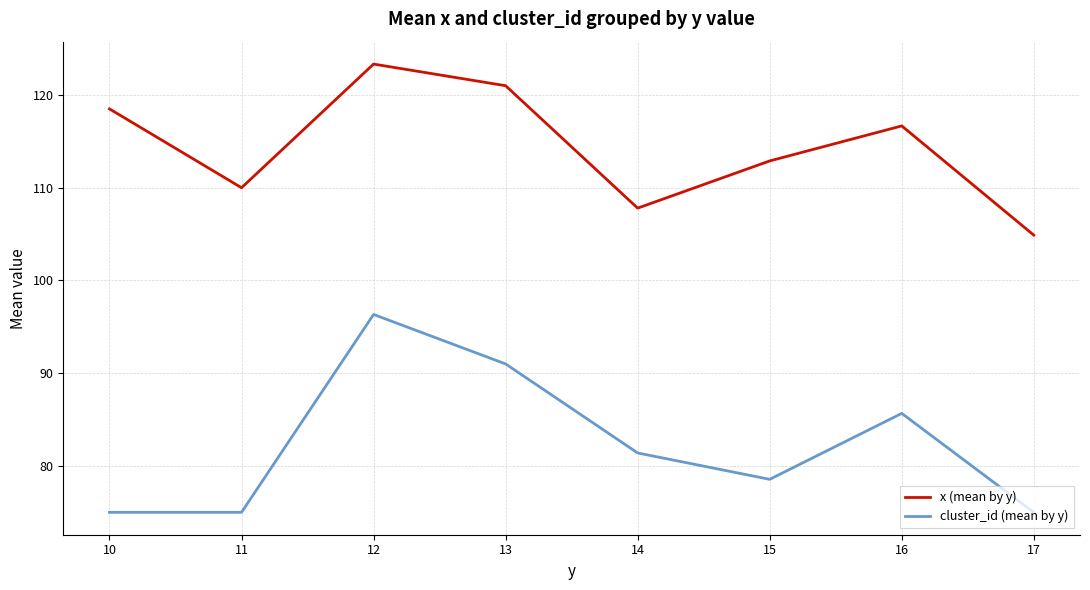

What is the sum of all x (mean by y) values?

915.1